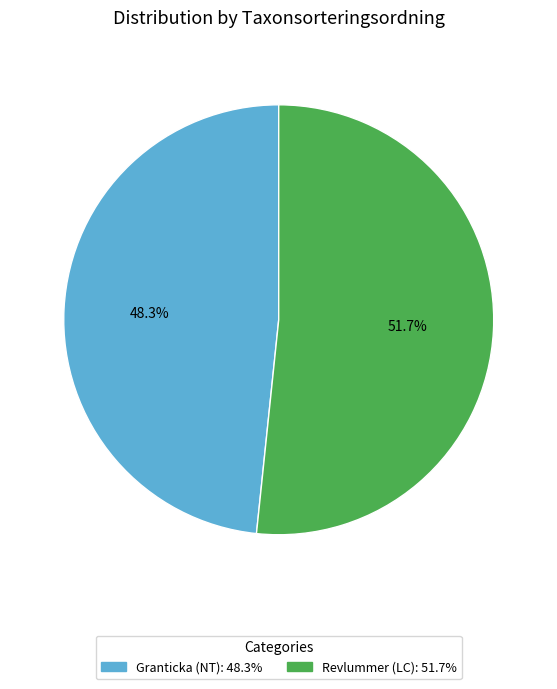

Does Granticka (NT) represent more than half of the total?

No